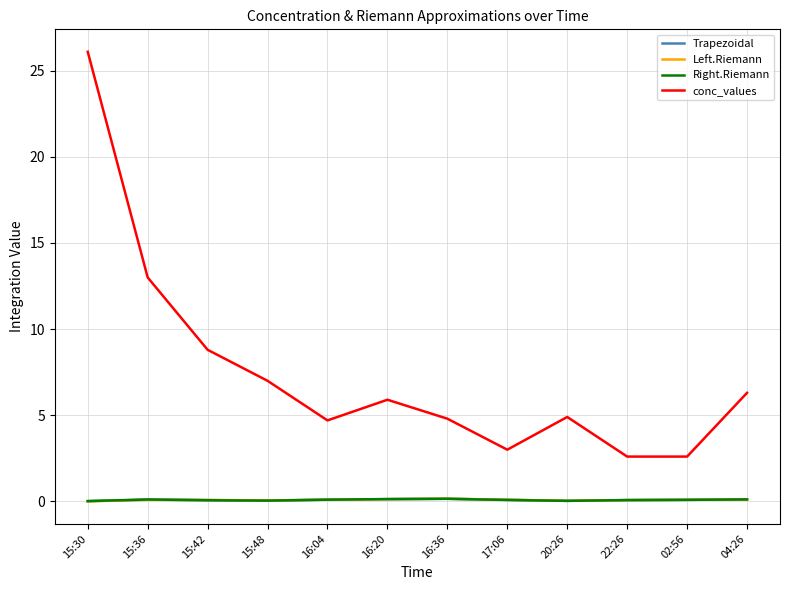

Which series has the largest total across all categories?

conc_values